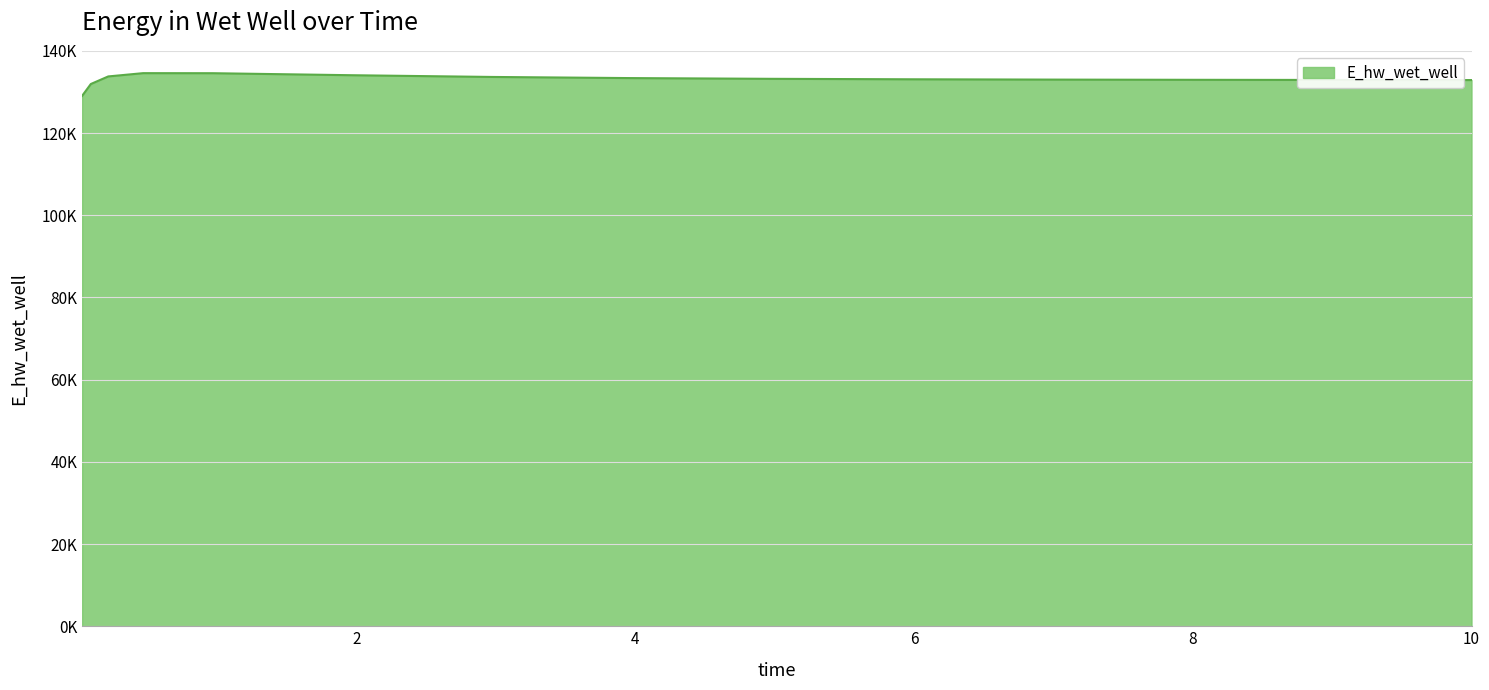

List the labels in order of value, smallest first.

0.03125, 0.09375, 10.0, 9.96875, 8.96875, 7.96875, 6.96875, 5.96875, 4.96875, 3.96875, 2.96875, 0.21875, 1.96875, 0.96875, 0.46875